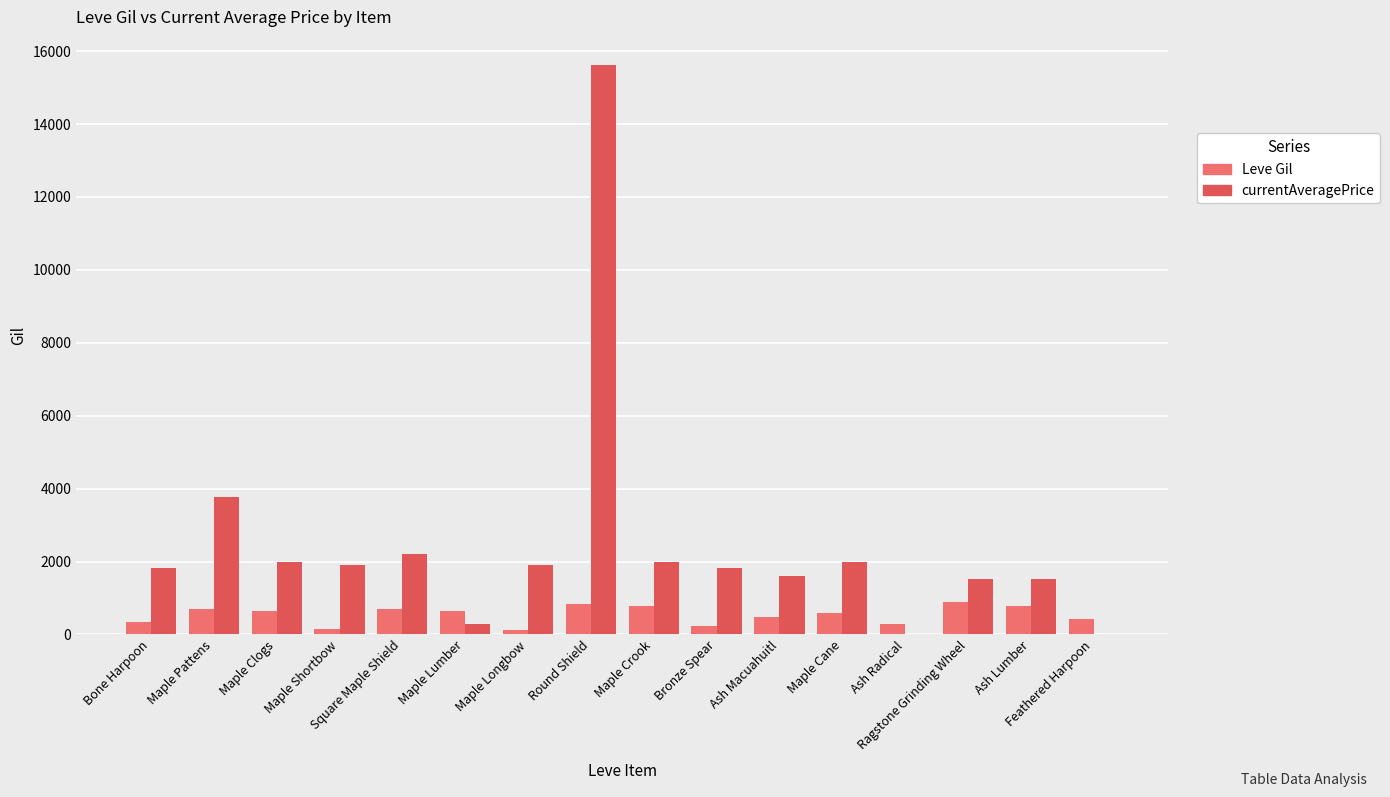

What is the maximum value shown in the chart?

15611